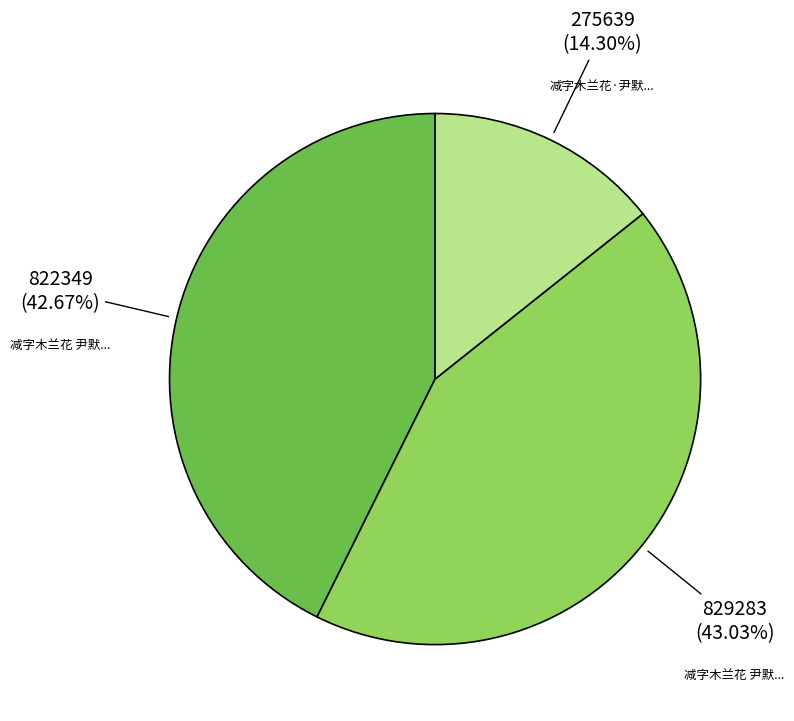

Does any single category account for the majority?

No